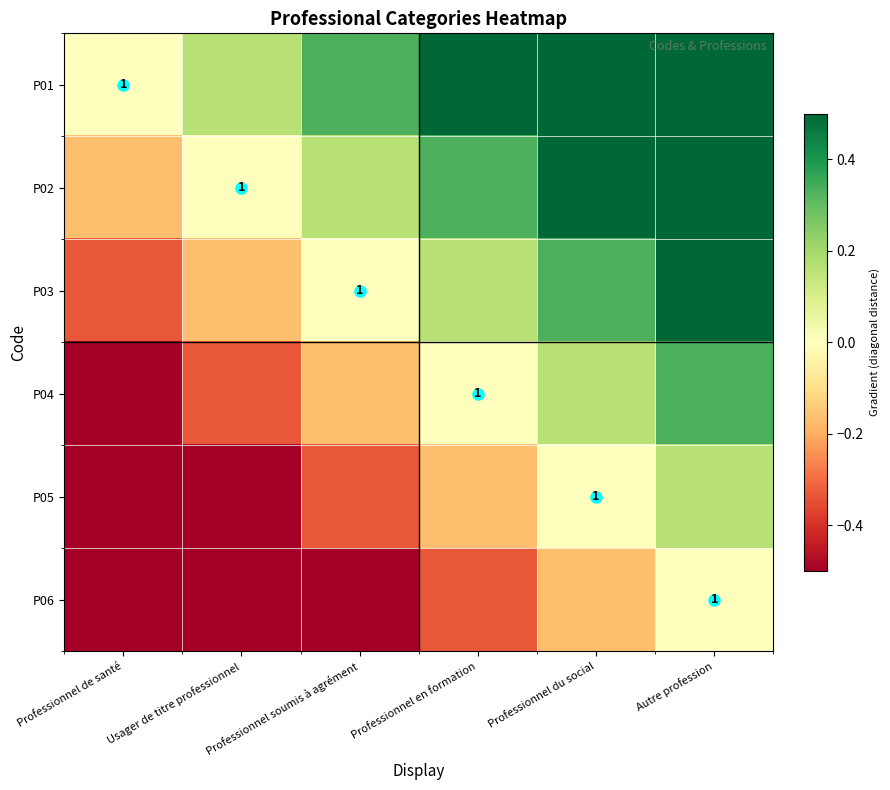

What is the maximum value shown in the chart?

0.8